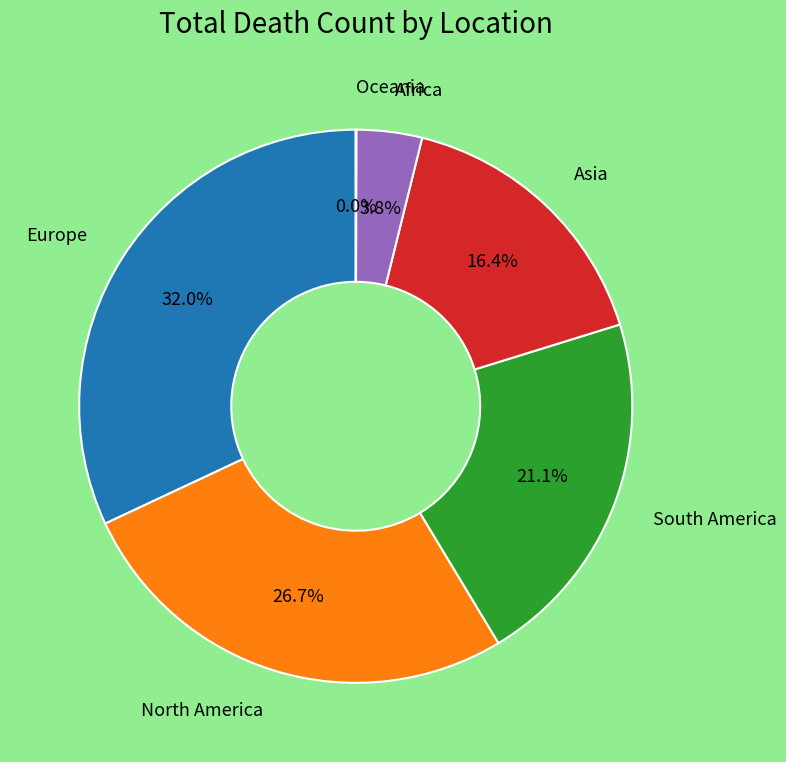

The South America slice represents 10% of the pie. True or false?

False